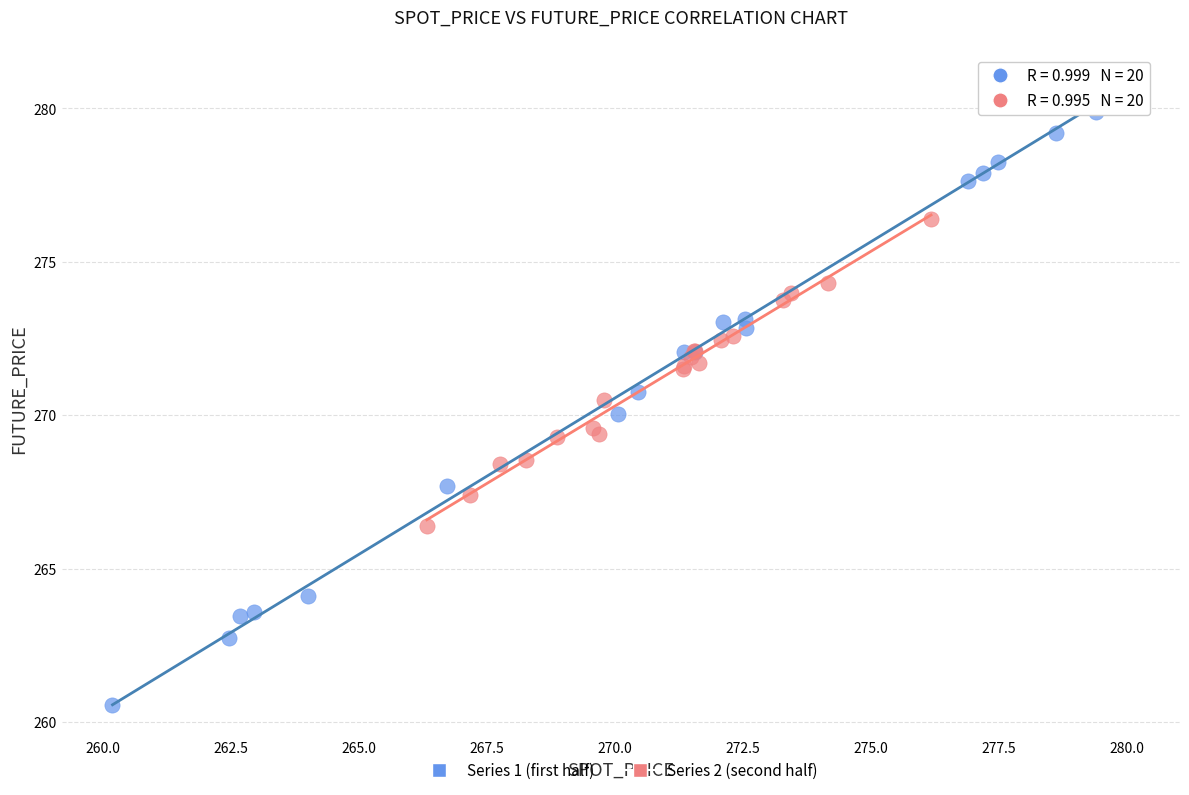

Which series contains the lowest Y value?

Series 1 (first half)